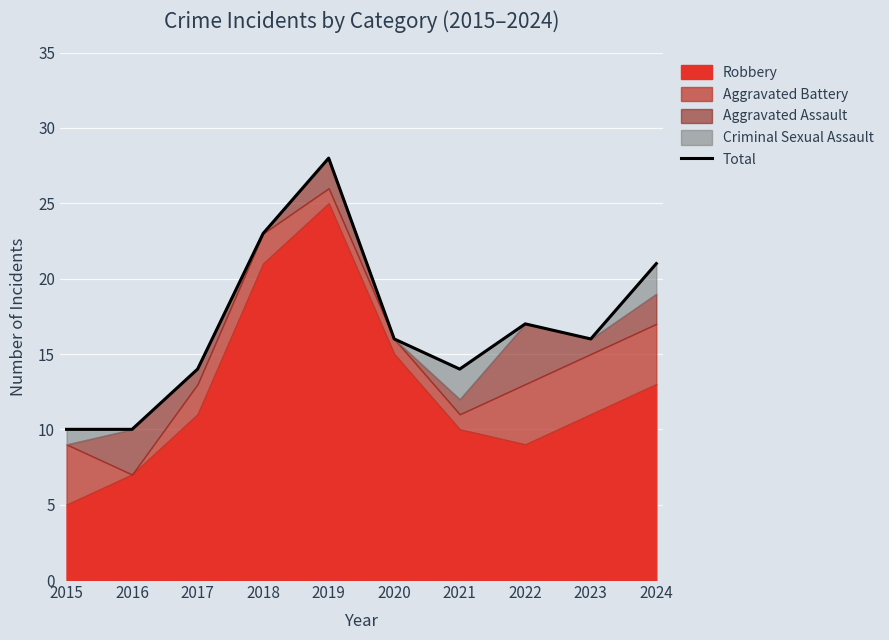

What is the ratio of the value at 2019 to the value at 2023?

1.8